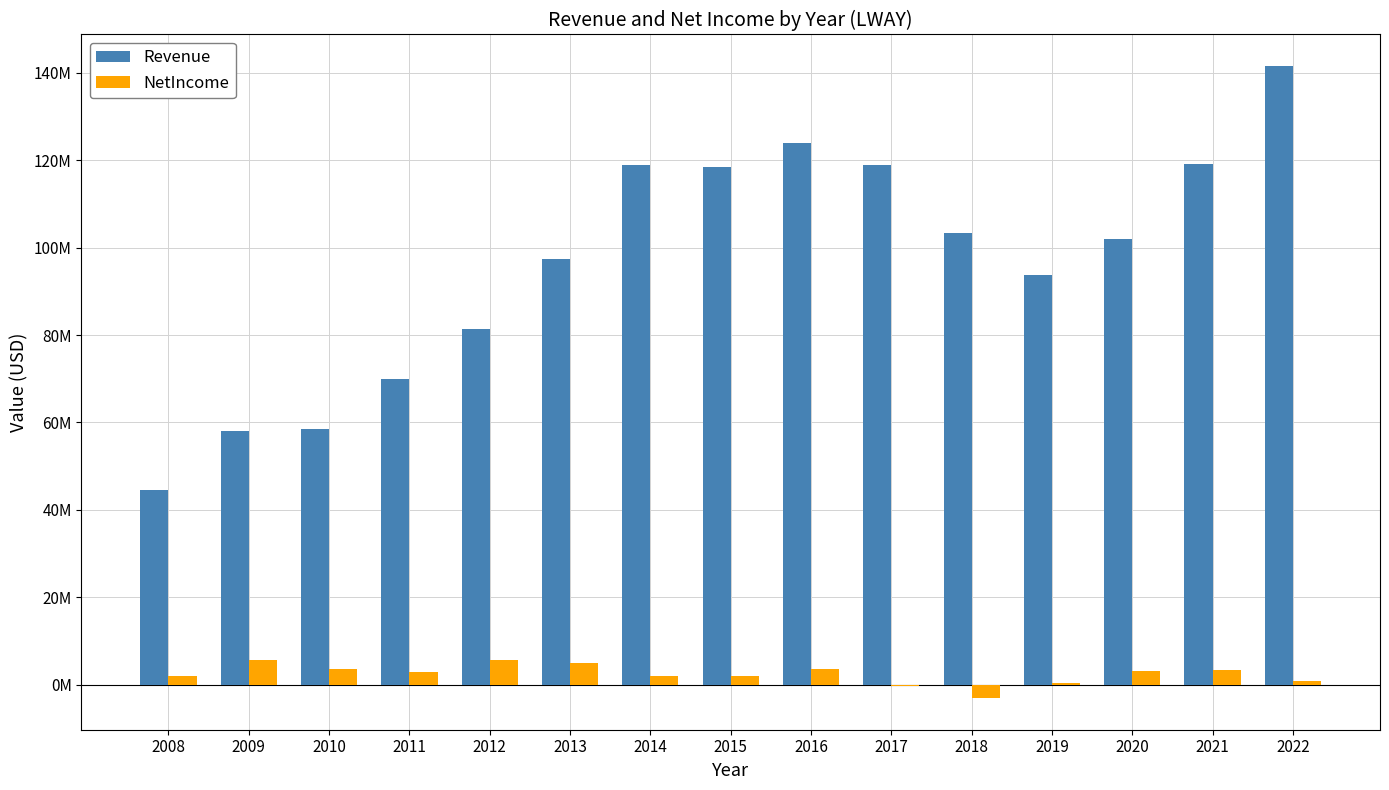

What is the minimum value shown in the chart?

-3086000